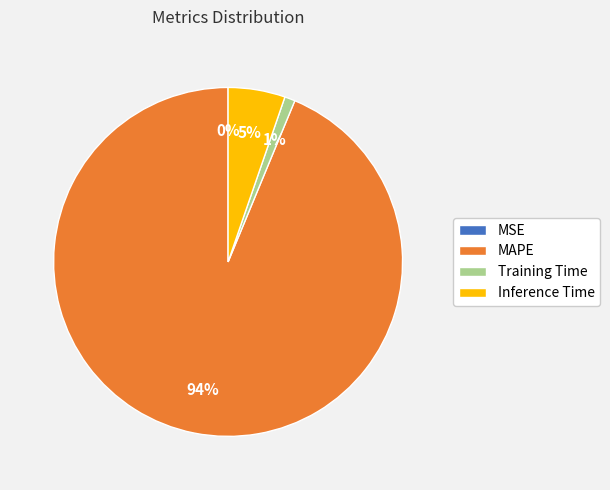

Do MAPE and Inference Time together represent more than half of the pie?

Yes